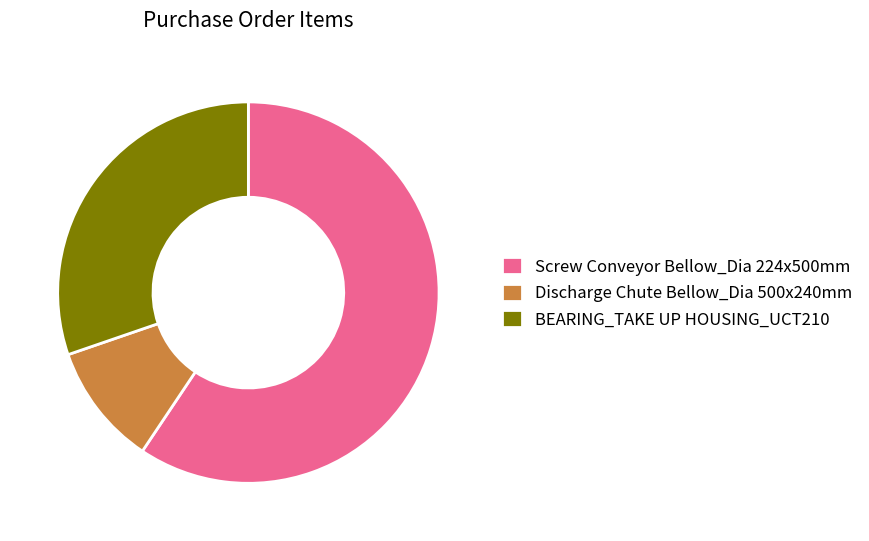

True or false: Discharge Chute Bellow_Dia 500x240mm accounts for 1% of the total.

False